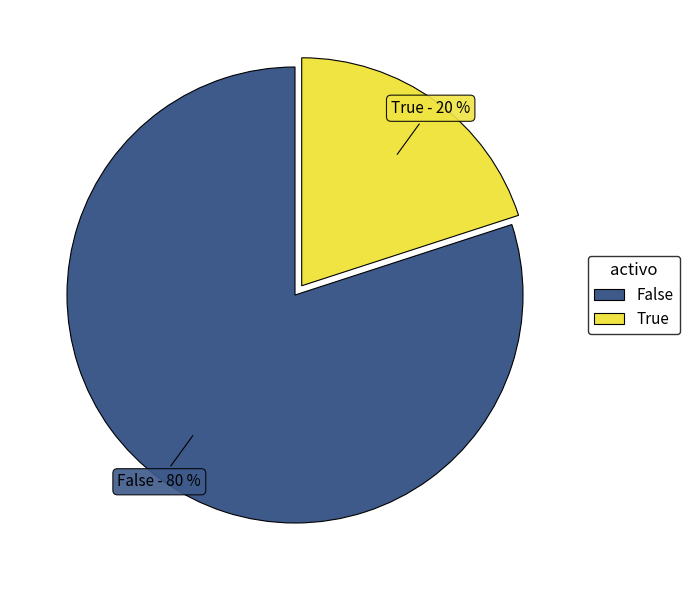

Is there a majority slice in this chart?

Yes